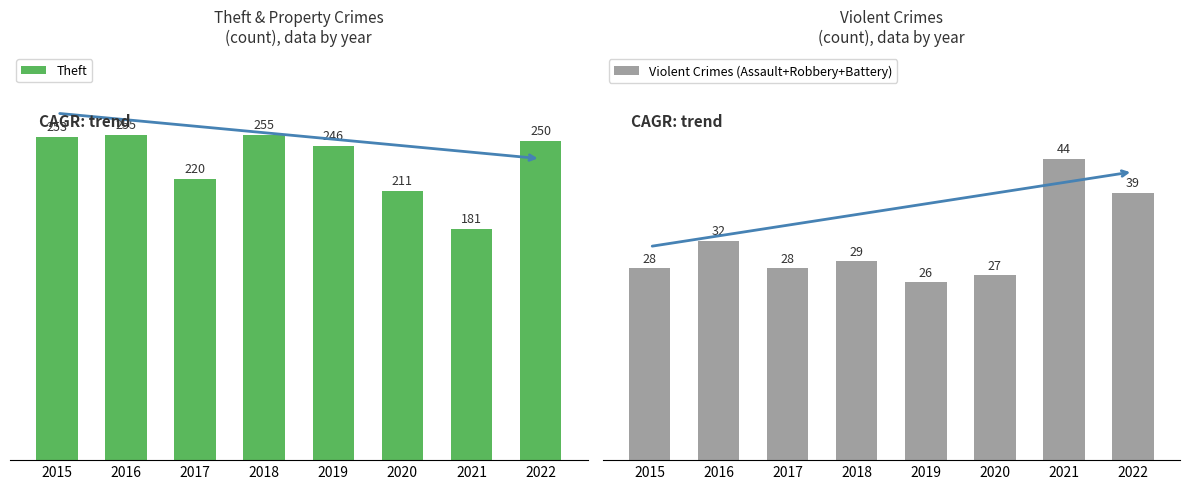

Read the Violent Crimes (Assault+Robbery+Battery) value at 2018, to the nearest 10.

30